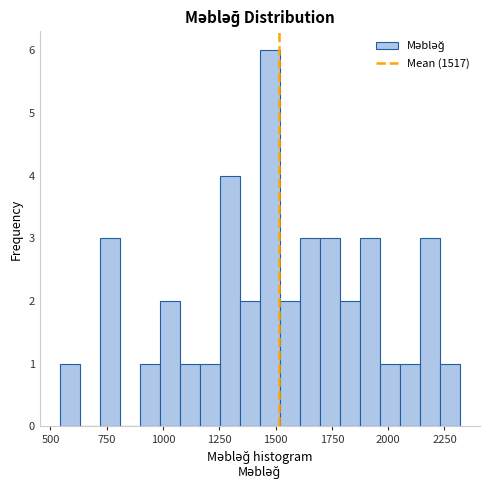

Around what value on the x-axis is the tallest bar? Give the approximate position of its centre, as read against the axis.

1450